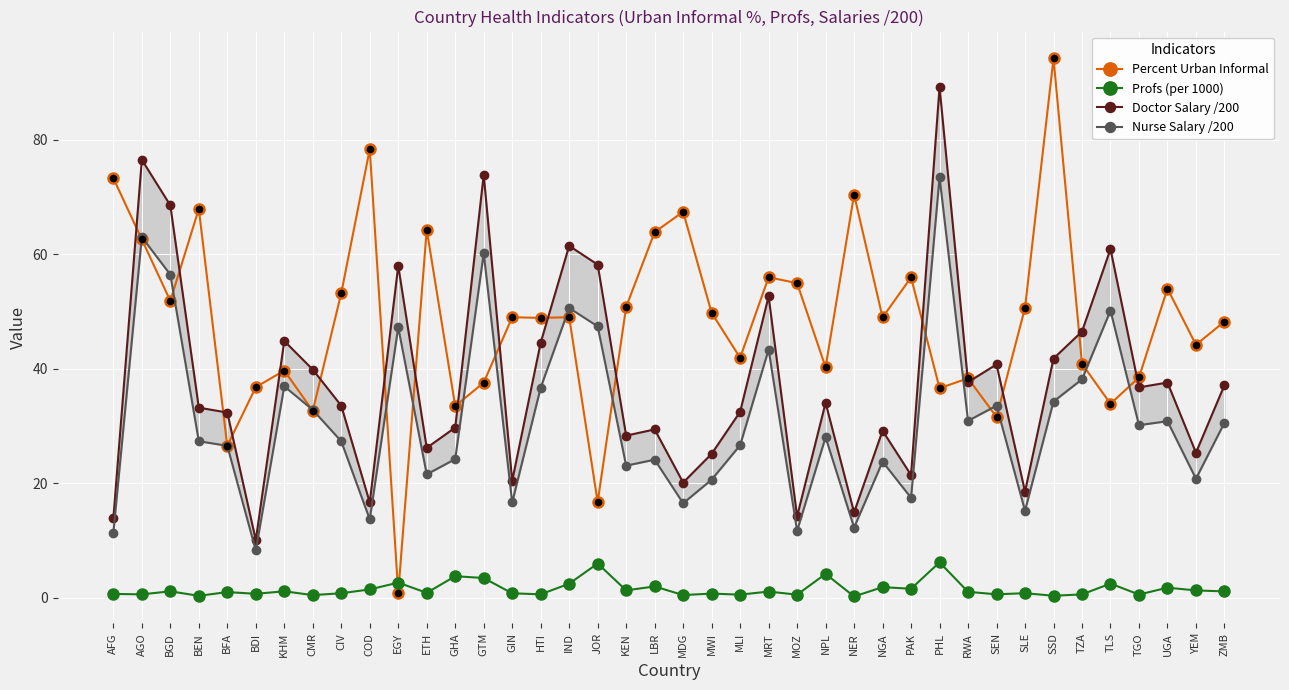

Which series contains the highest Y value?

Percent Urban Informal